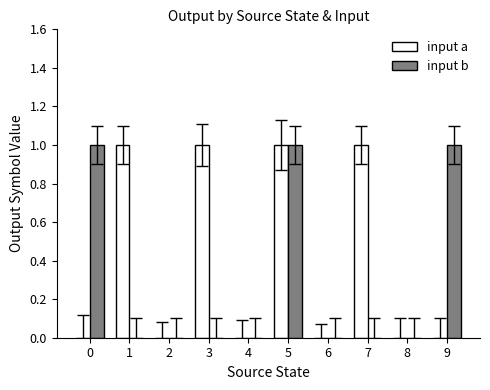

Which series changed the most between 2 and 9?

input b